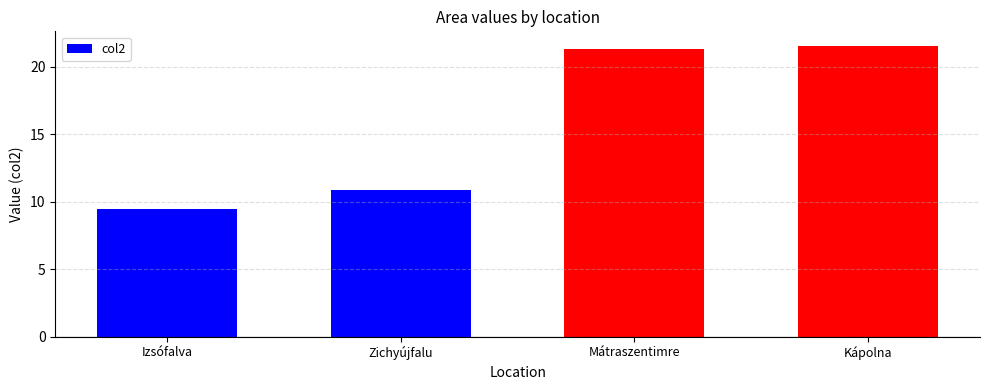

How many values are below 21?

2